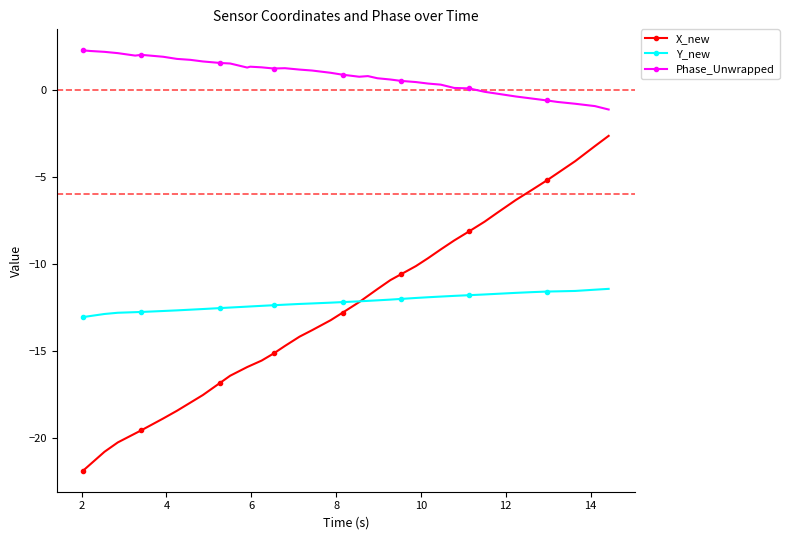

What is the maximum value for X_new?

-2.7